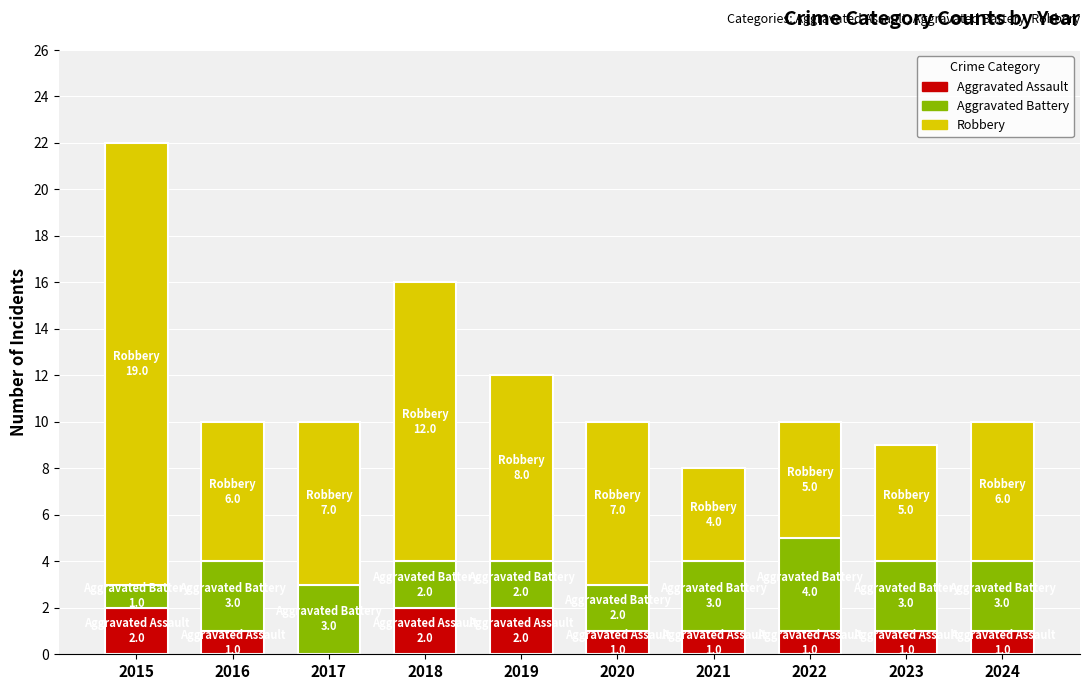

What is the total value across all series at 2024?

10